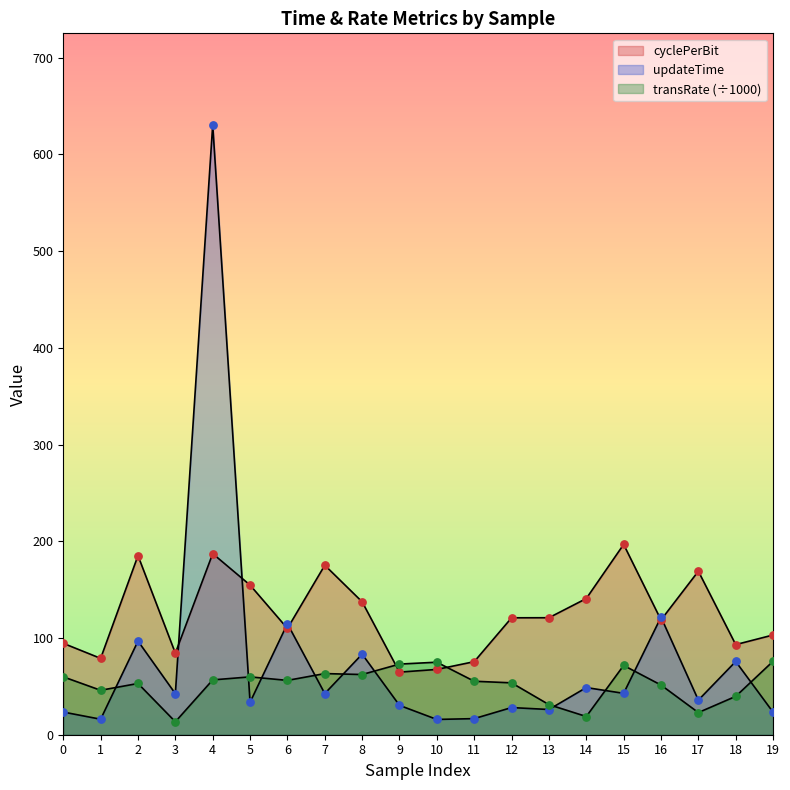

At how many categories does at least one series exceed 342?

1